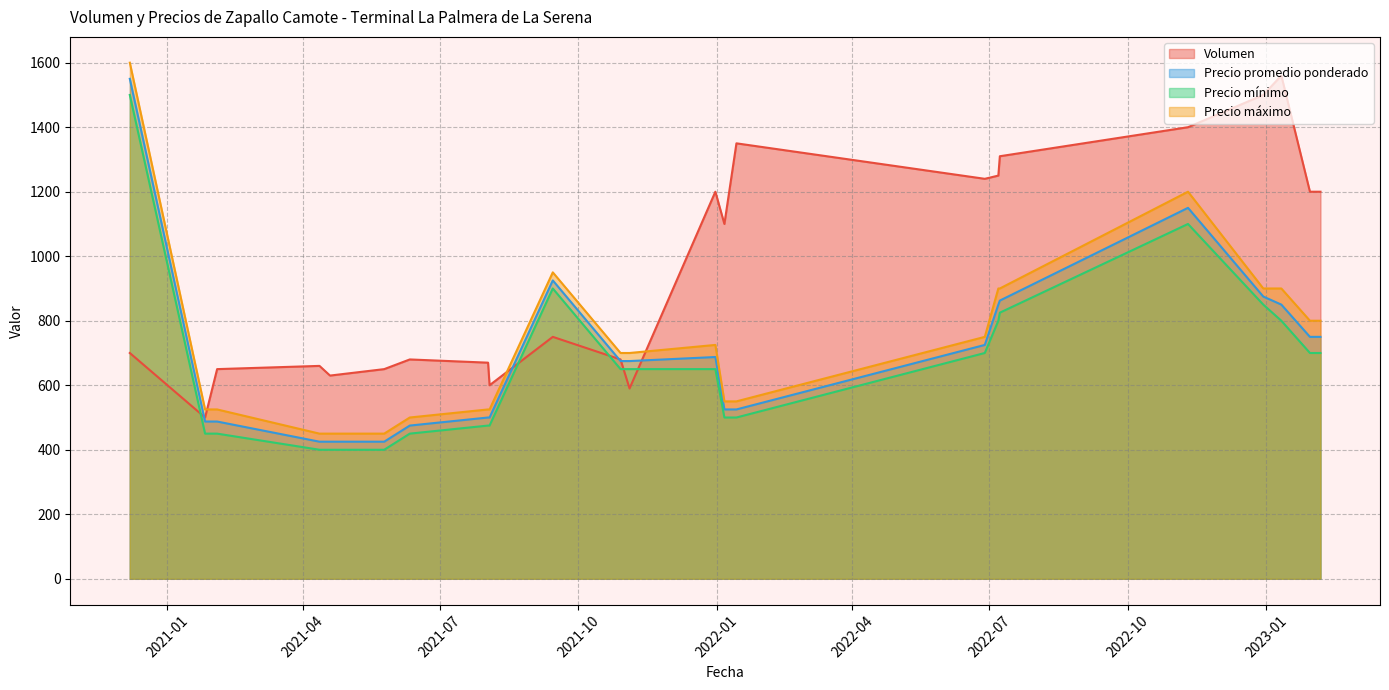

What is the greatest value displayed?

1600.0